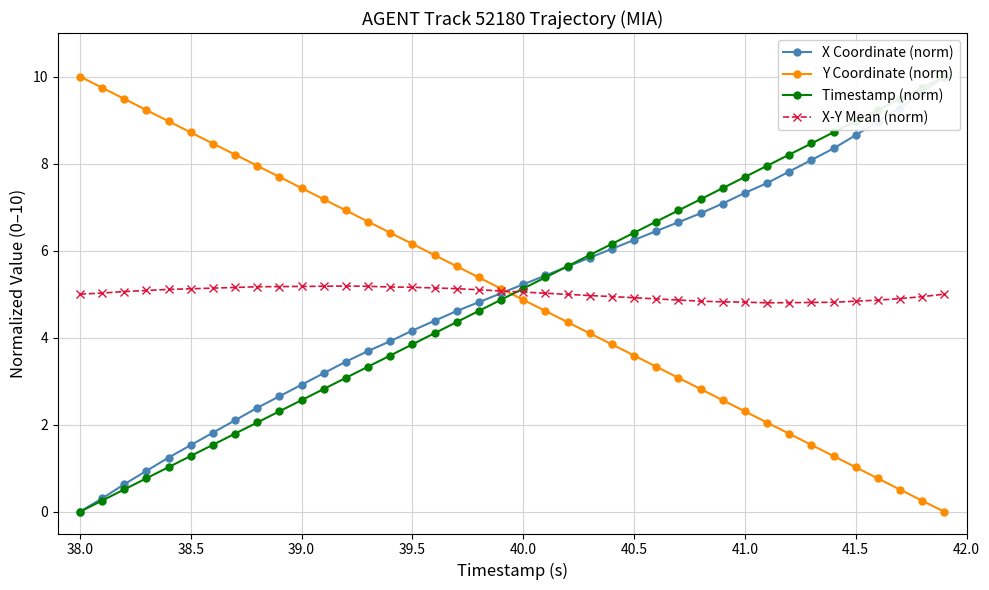

The value of Y Coordinate (norm) at 40.5 is 6.2. True or false?

False